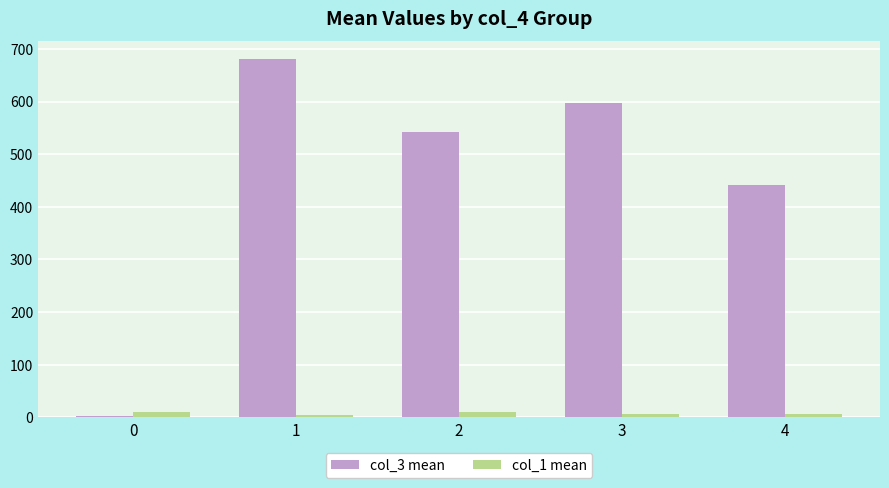

What is the greatest value displayed?

680.5